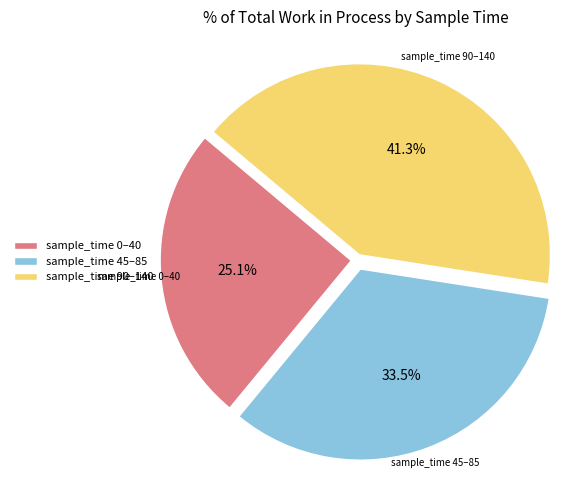

Which has a higher value, sample_time 45–85 or sample_time 0–40?

sample_time 45–85